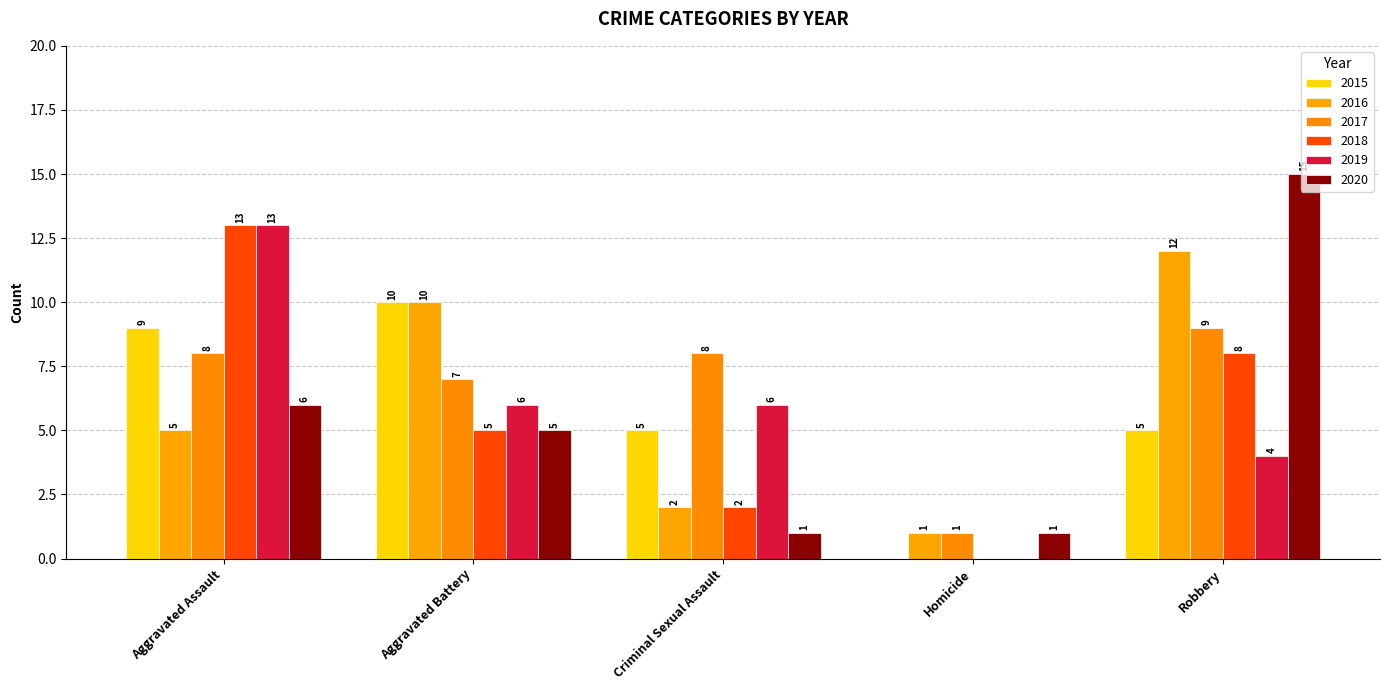

Reading left to right, what are all the values shown in this chart?

2015: 9	10	5	0	5
2016: 5	10	2	1	12
2017: 8	7	8	1	9
2018: 13	5	2	0	8
2019: 13	6	6	0	4
2020: 6	5	1	1	15